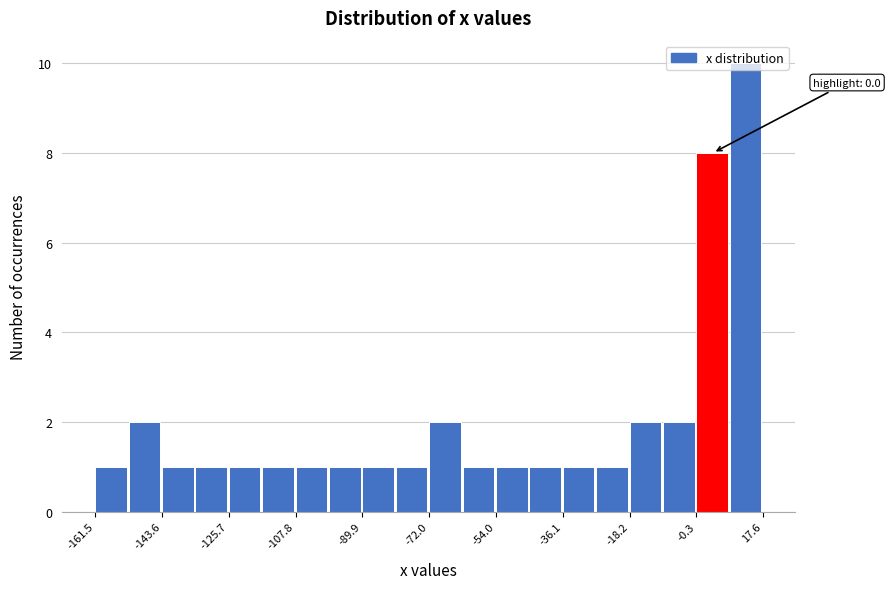

Which range on the x-axis has the tallest bar?

8 to 18